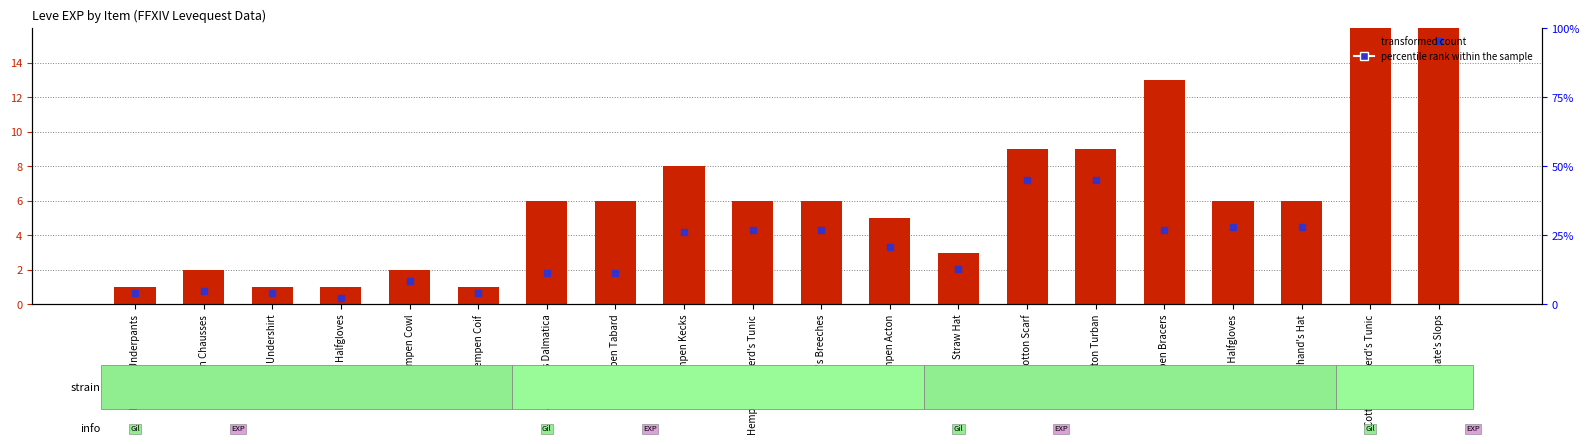

What is the label of the 16th bar from the left?

Hempen Bracers